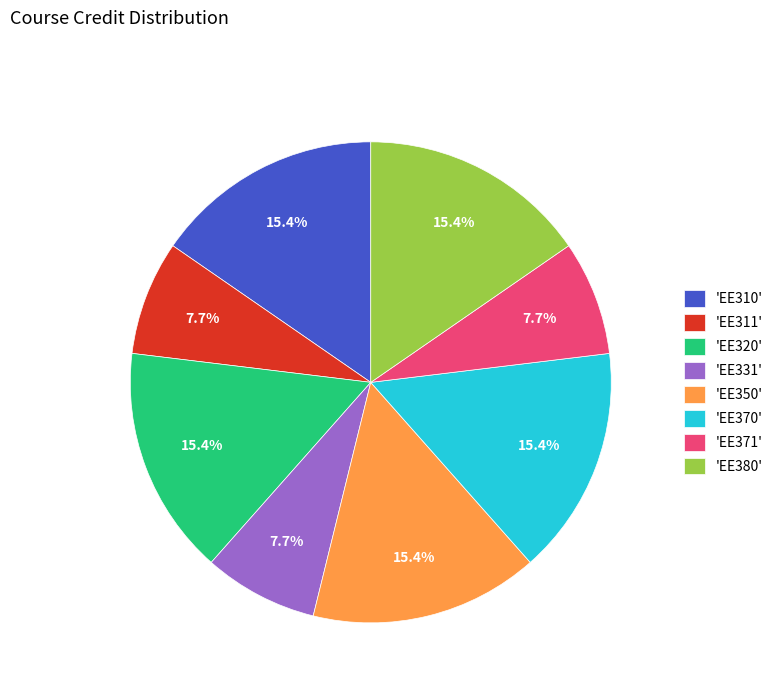

How much of the chart is everything except 'EE310'?

84.6%